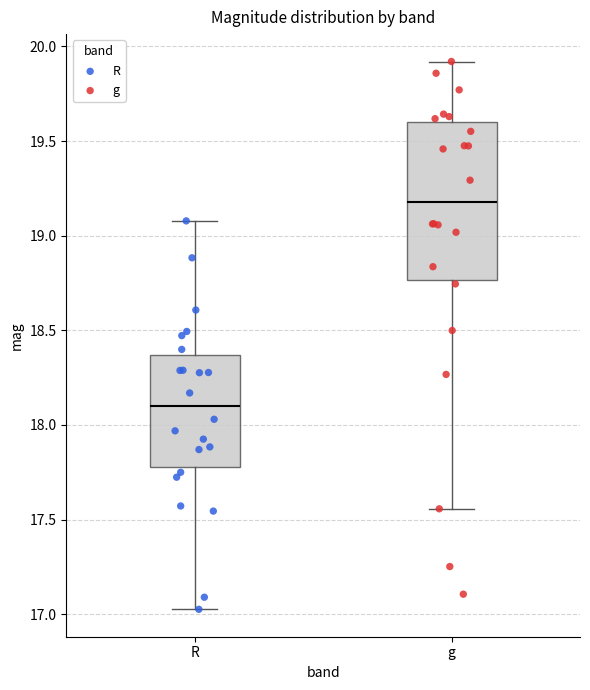

Where is the upper edge of the box for g on the y-axis? The values are not printed on the chart, so give them approximately, as read against the axis.

19.60